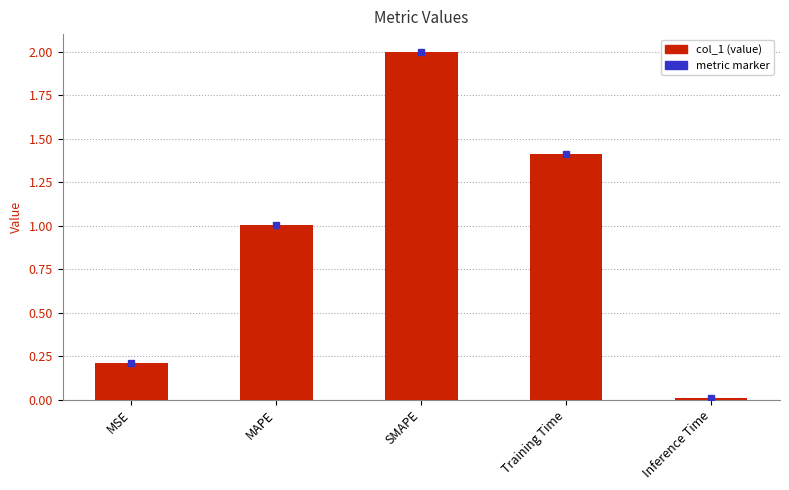

The value at MAPE is 0.3. True or false?

False